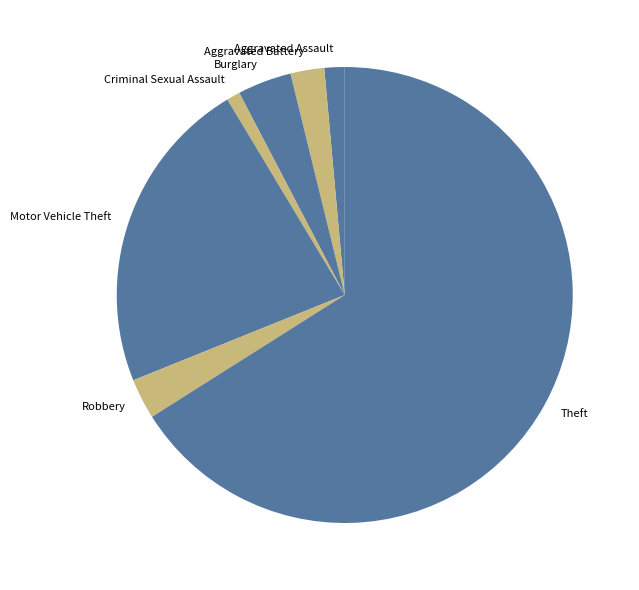

Which slice is the largest?

Theft